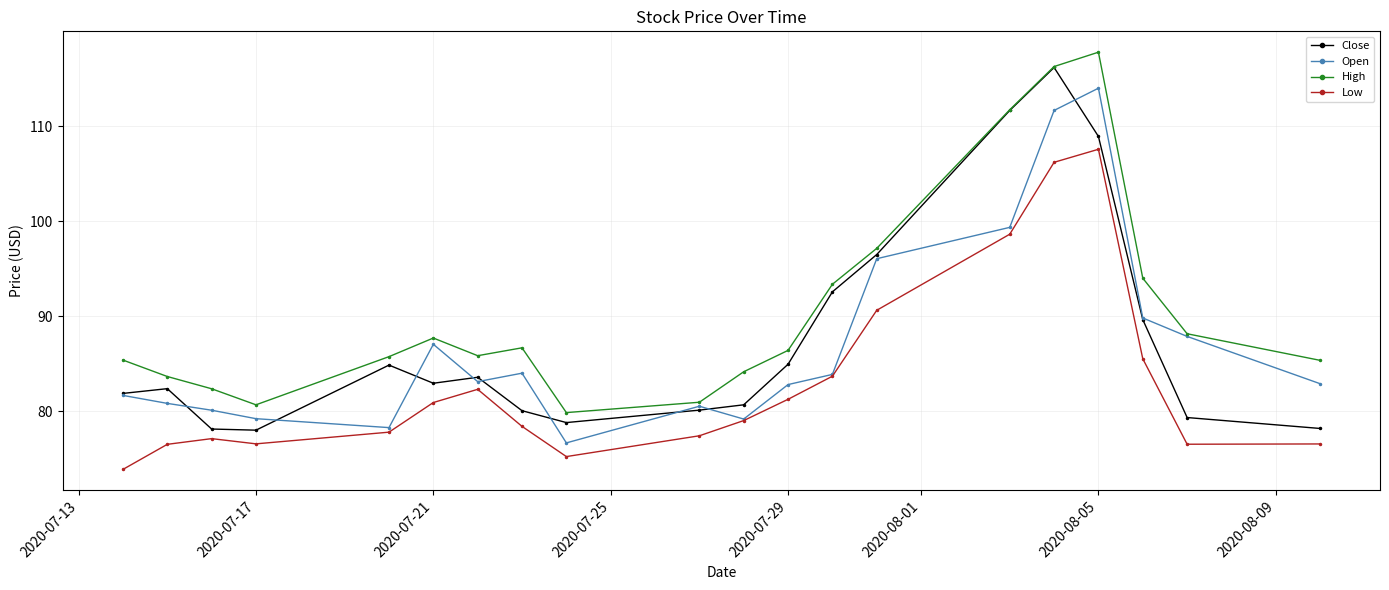

What is the value of the High point at the 4th from the left?

80.7